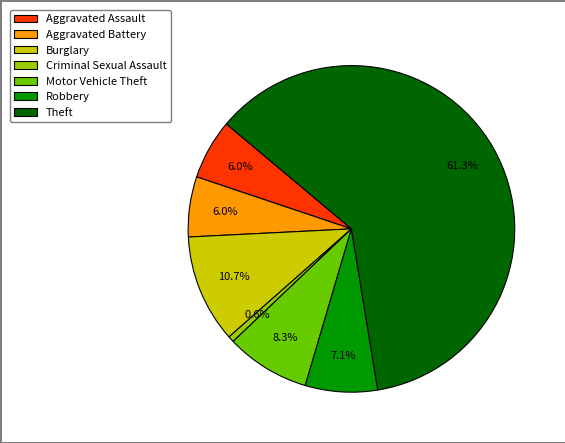

What percentage is the Robbery slice, to the nearest percent?

7%